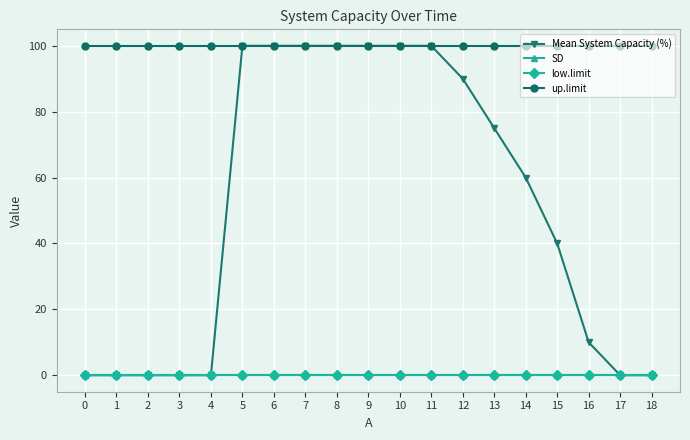

True or false: up.limit and low.limit cross at least once.

False